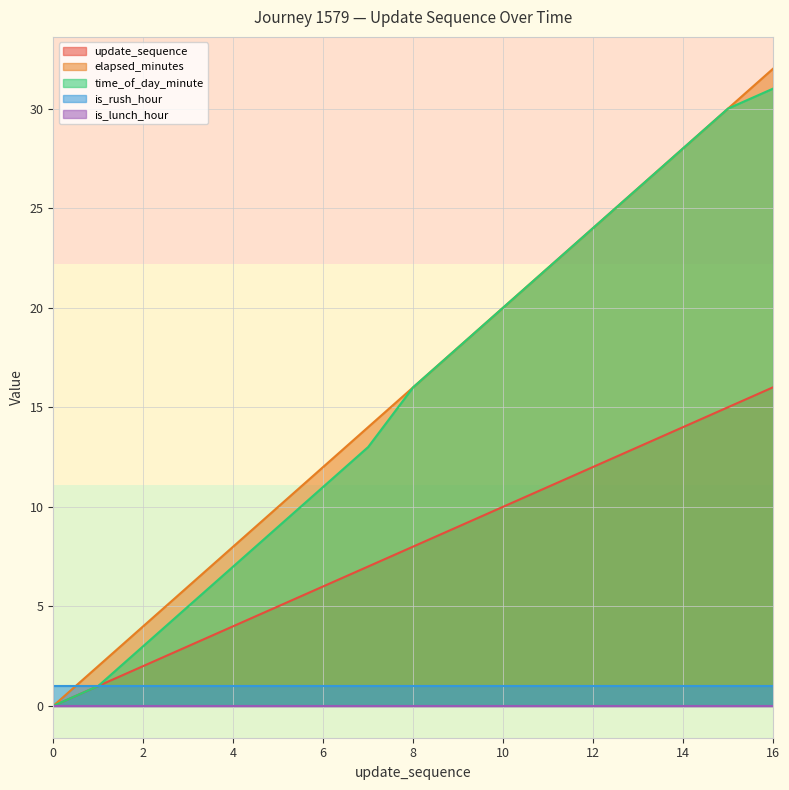

Reading left to right, transcribe all the data shown in this chart.

update_sequence: 0=0	1=1	2=2	3=3	4=4	5=5	6=6	7=7	8=8	9=9	10=10	11=11	12=12	13=13	14=14	15=15	16=16
elapsed_minutes: 0=0	1=2	2=4	3=6	4=8	5=10	6=12	7=14	8=16	9=18	10=20	11=22	12=24	13=26	14=28	15=30	16=32
time_of_day_minute: 0=0	1=1	2=3	3=5	4=7	5=9	6=11	7=13	8=16	9=18	10=20	11=22	12=24	13=26	14=28	15=30	16=31